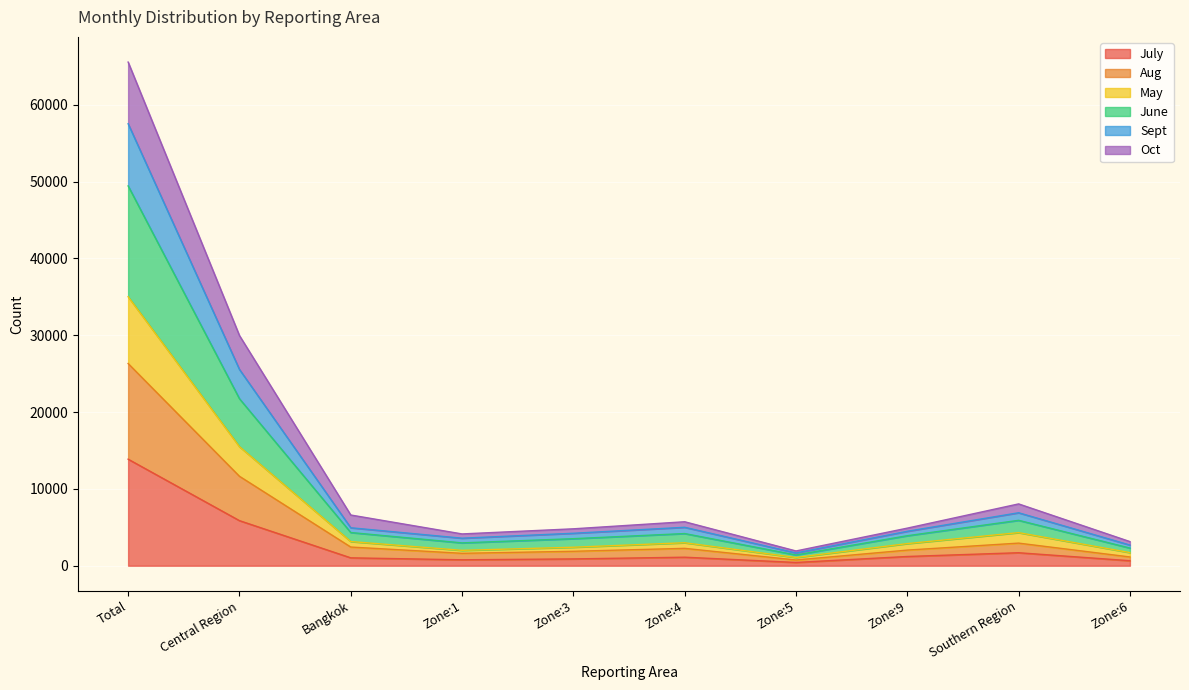

Which category has the highest value in the July series?

Total